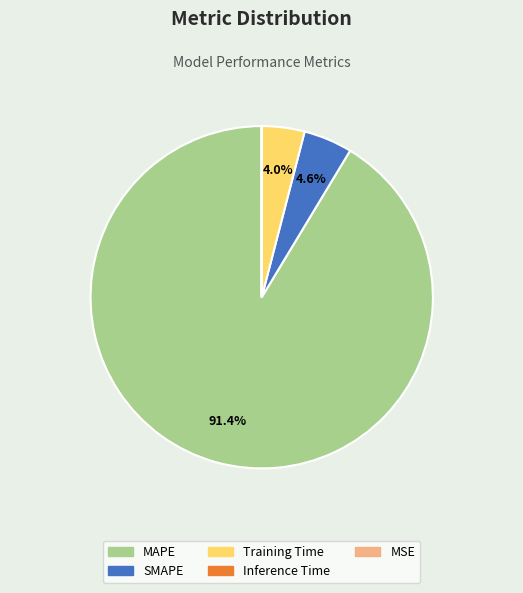

Between Training Time and SMAPE, which is larger?

SMAPE